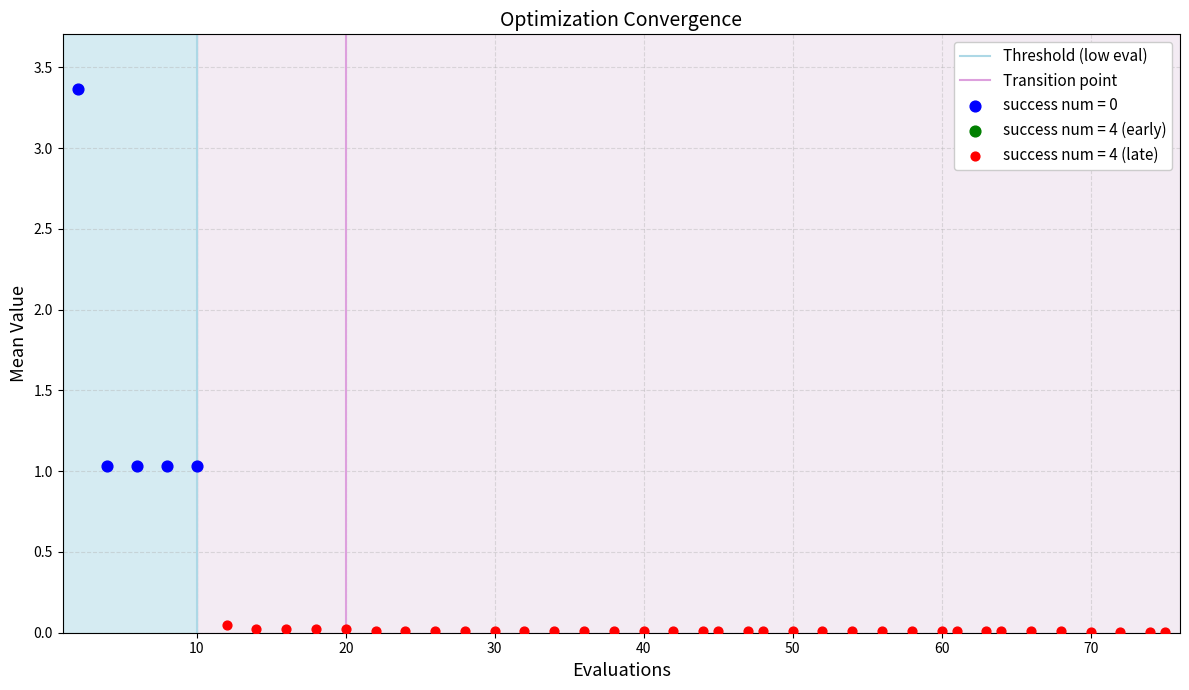

Which series contains the lowest Y value?

success num = 4 (late)